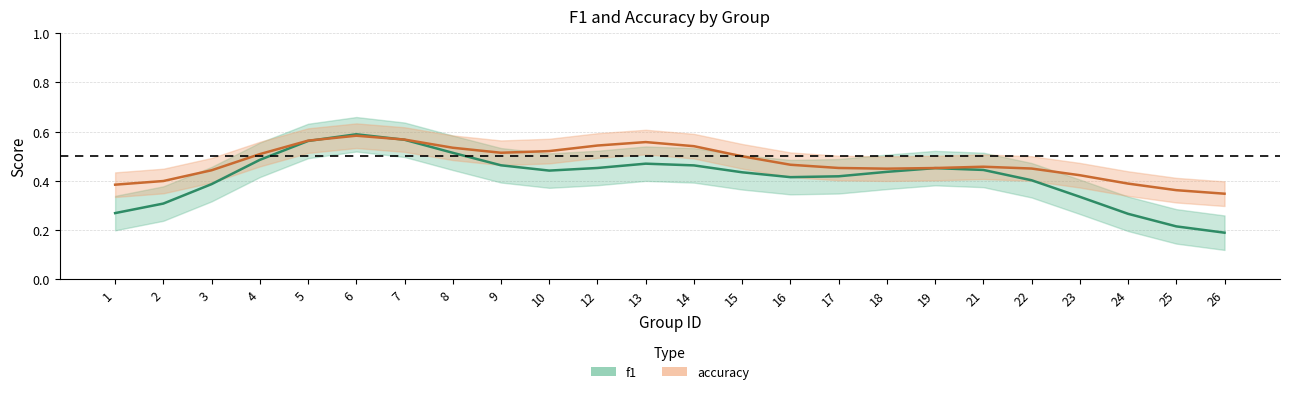

How many categories are shown in the chart?

24